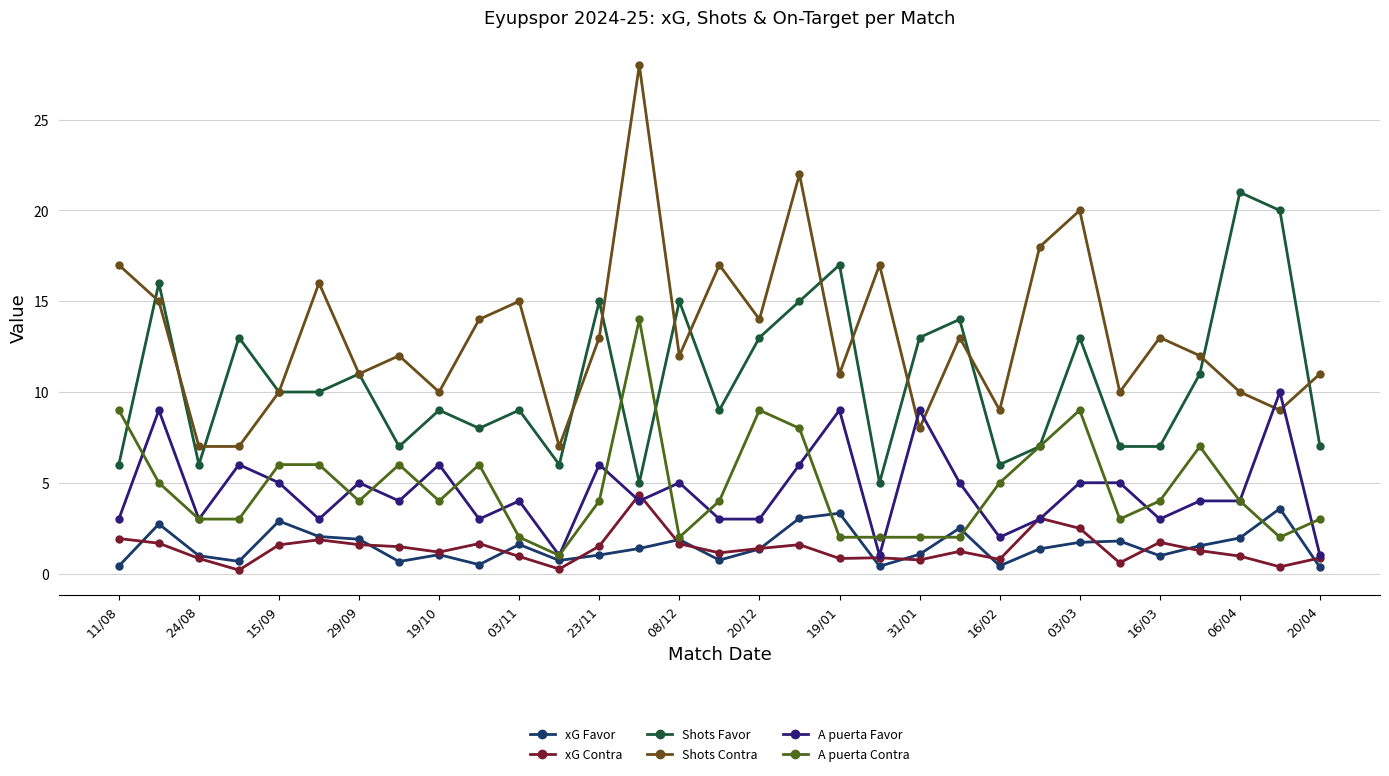

Does the chart have visible grid lines?

Yes